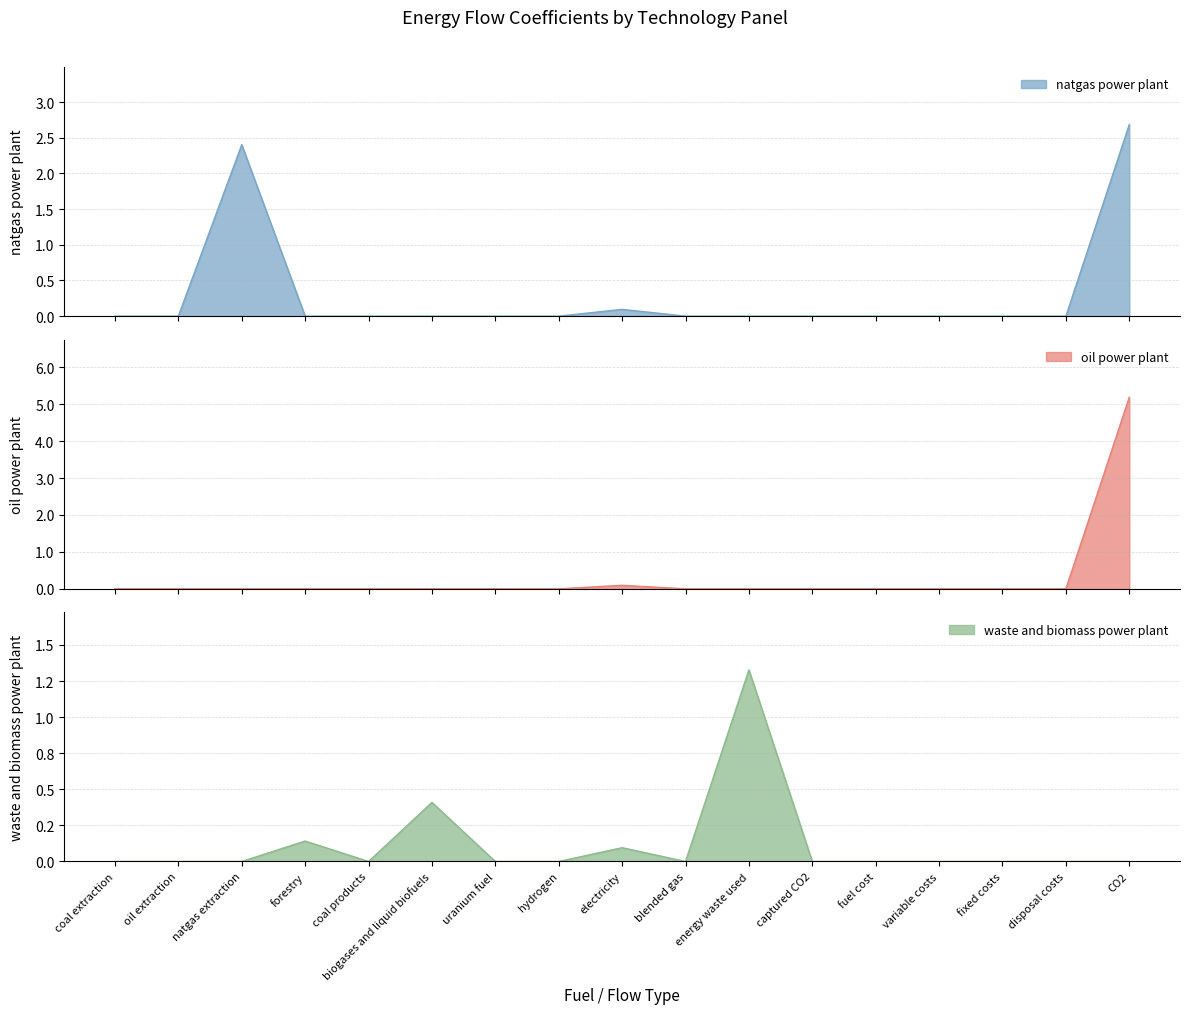

True or false: natgas power plant has more than 0 interior local peaks.

True